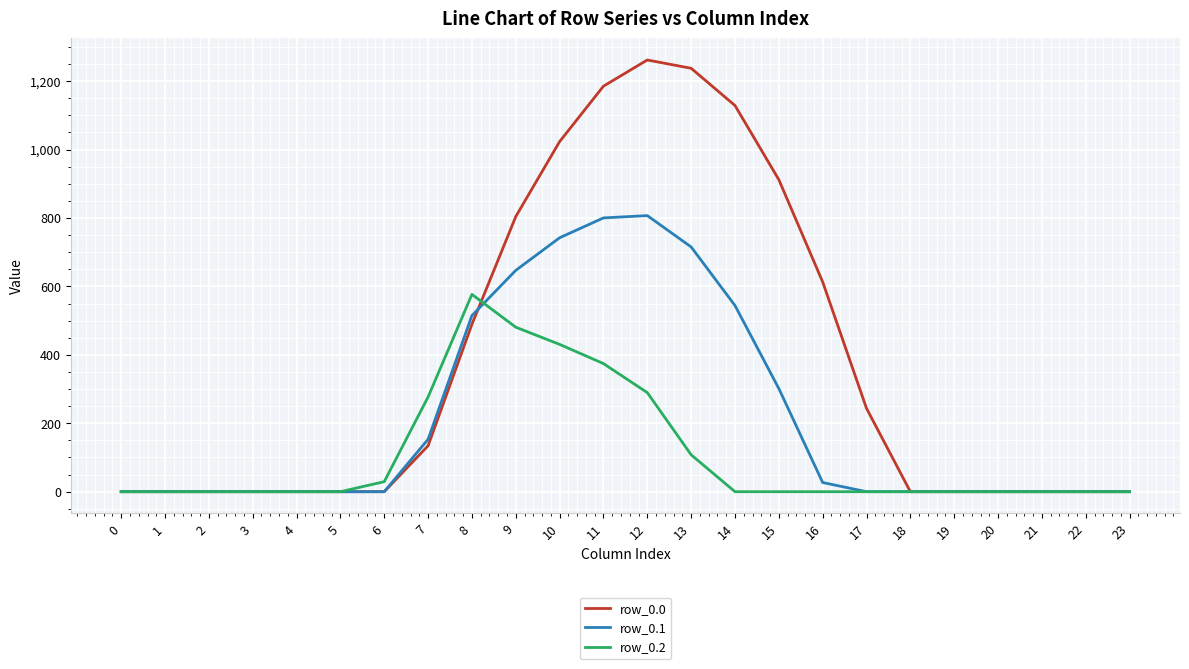

What is the maximum value shown in the chart?

1261.6